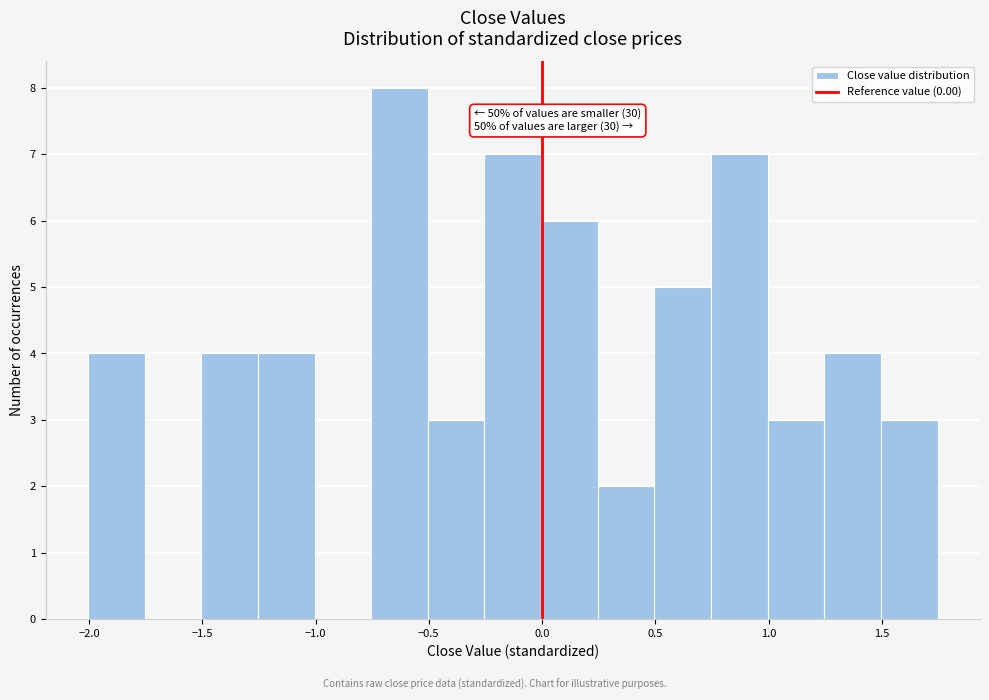

Which range on the x-axis has the tallest bar?

-0.75 to -0.50